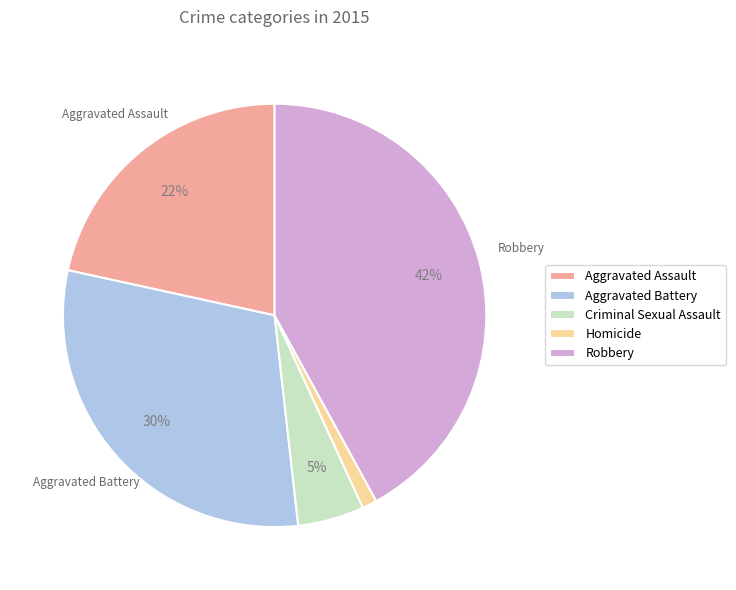

To the nearest percent, what portion does Criminal Sexual Assault represent?

5%